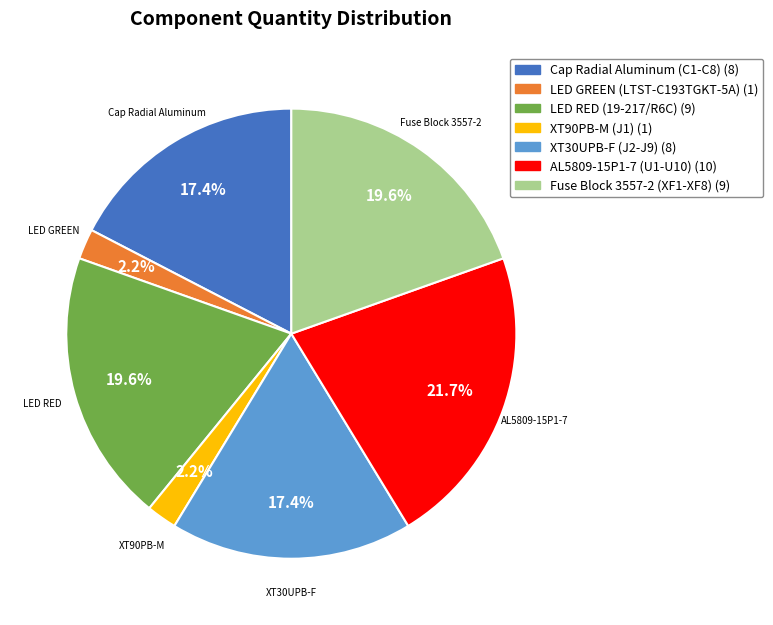

Between XT90PB-M (J1) and Fuse Block 3557-2 (XF1-XF8), which is larger?

Fuse Block 3557-2 (XF1-XF8)